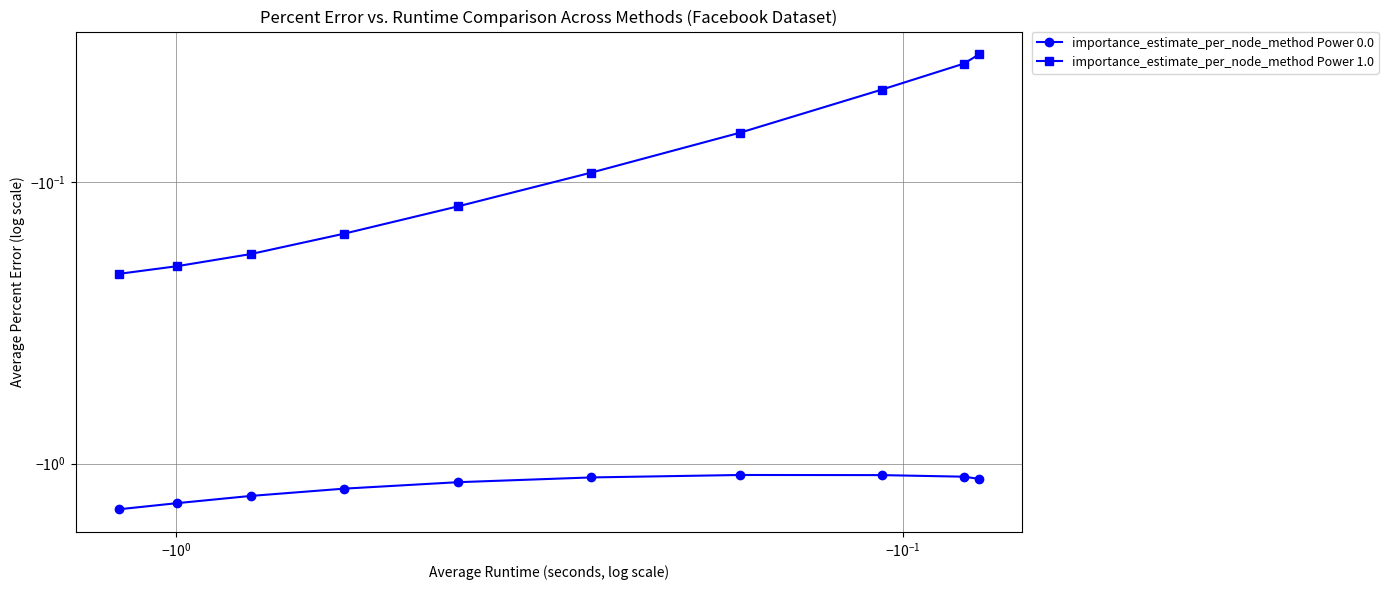

How many series are shown in this chart?

2